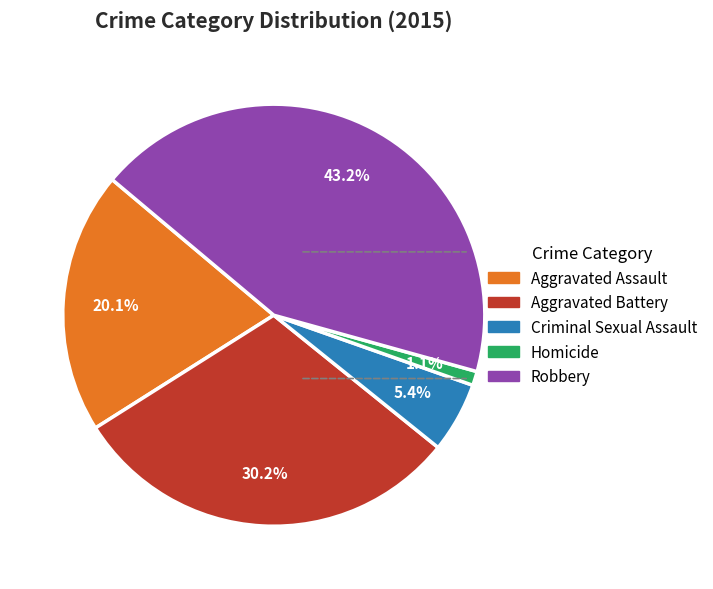

Combined, what portion of the pie is Aggravated Battery and Homicide?

31.3%